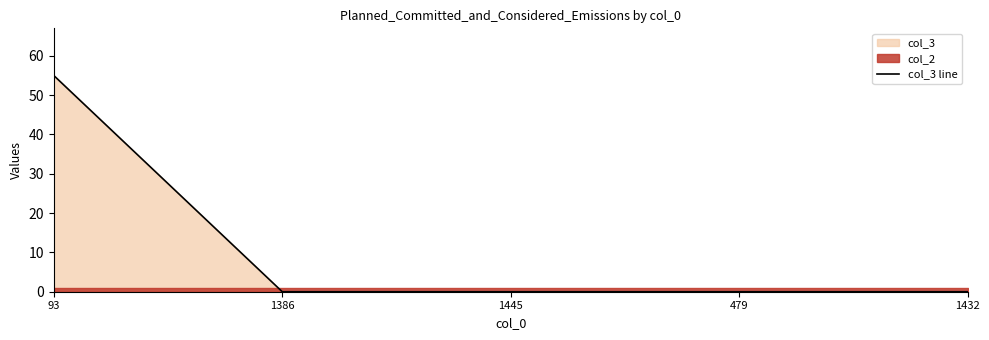

True or false: the data shows 0 at 1432.

True